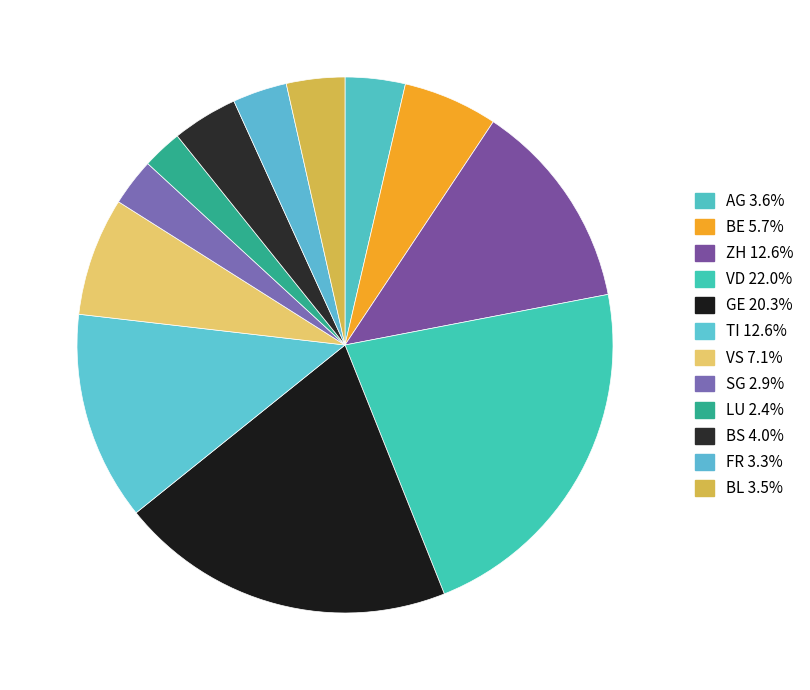

Which has a higher value, TI or FR?

TI